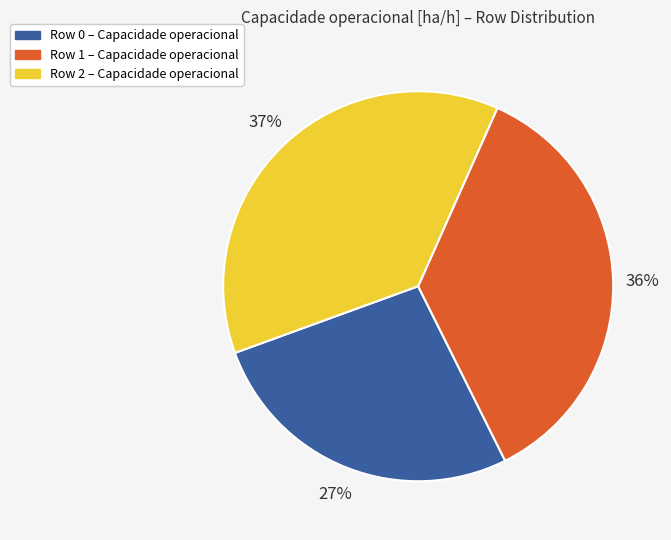

Does any single category account for the majority?

No